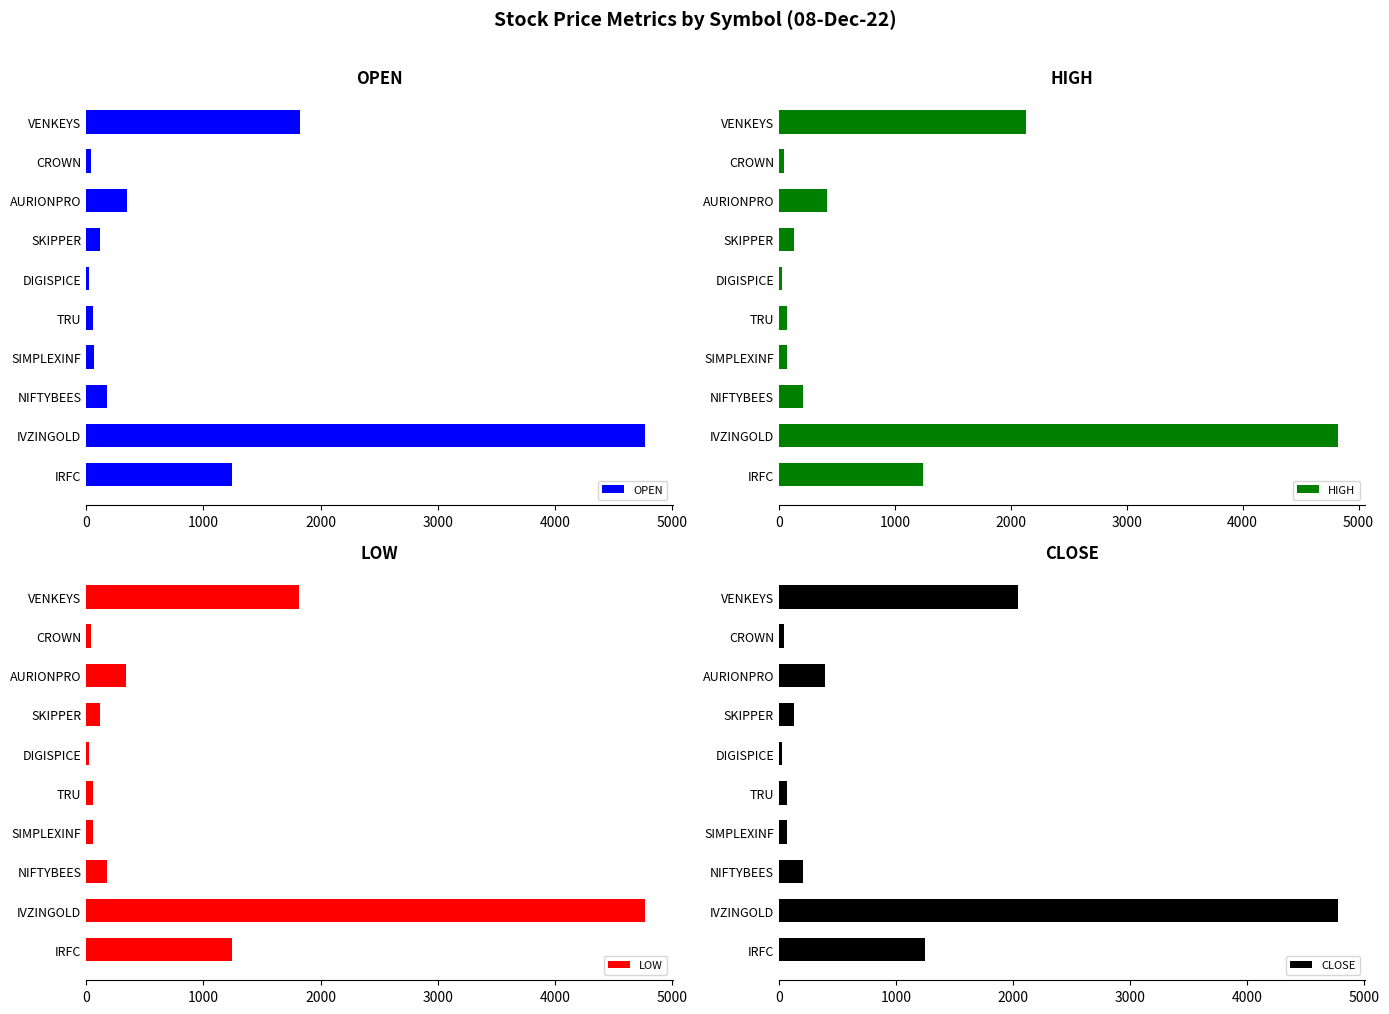

Are the bars horizontal?

Yes